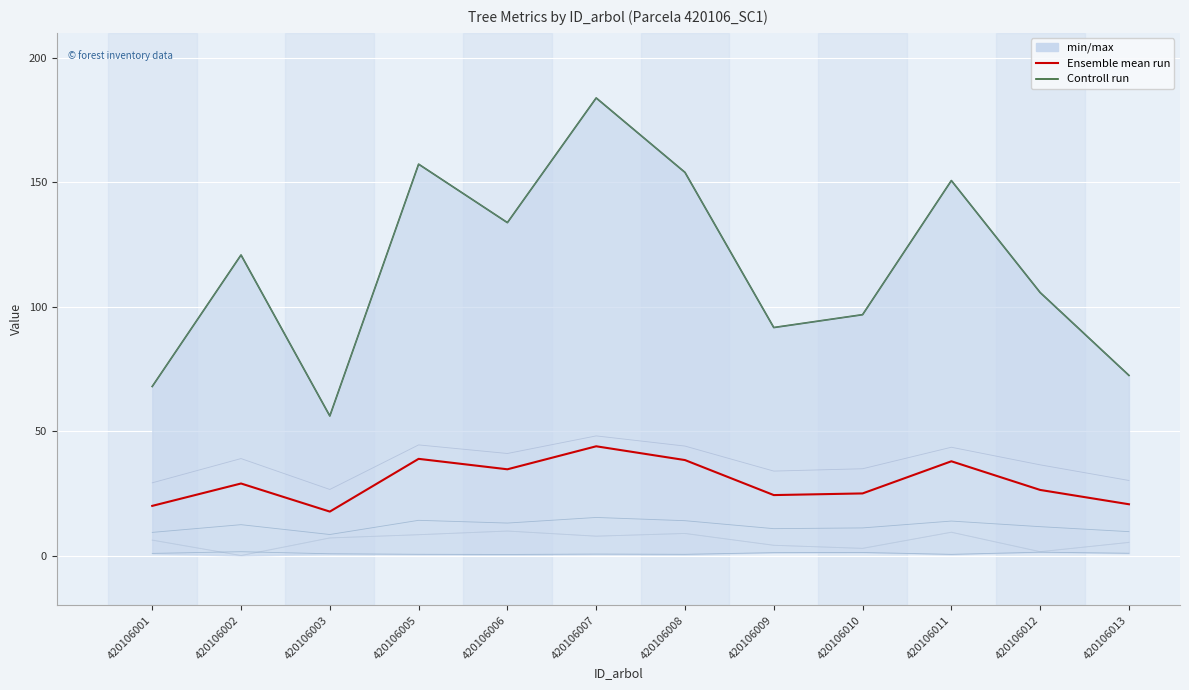

True or false: Ensemble mean run has a value of 38.4 at 420106008.

True